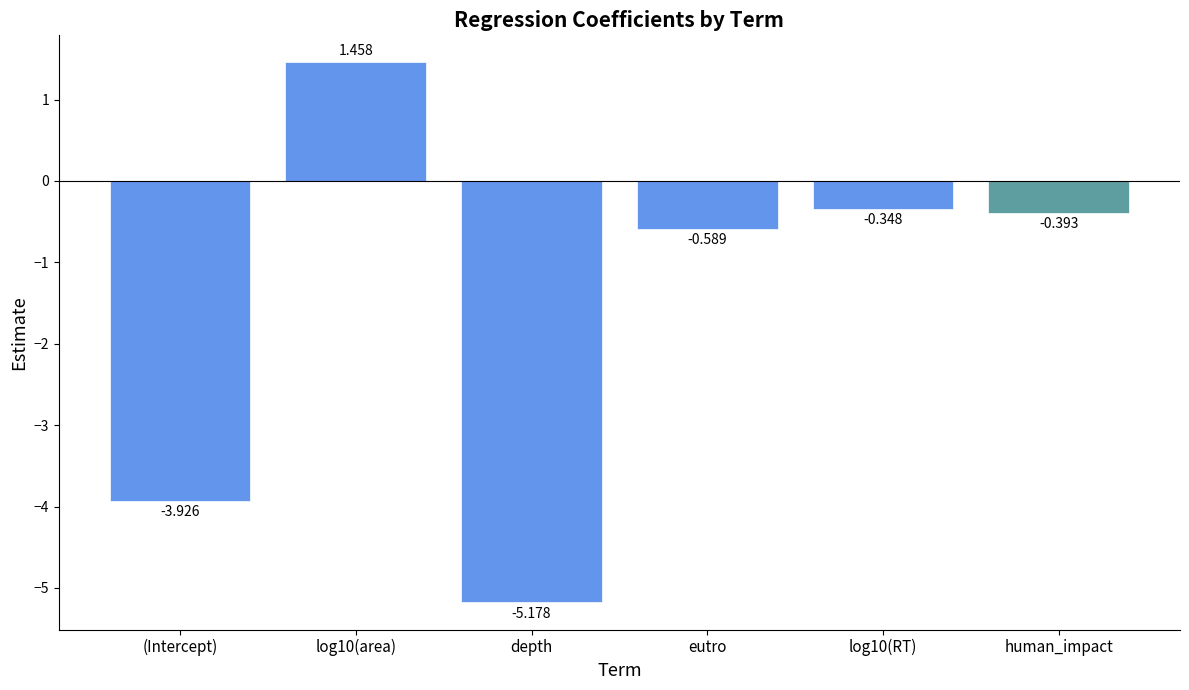

At which category does the chart reach its peak across all series?

log10(area)